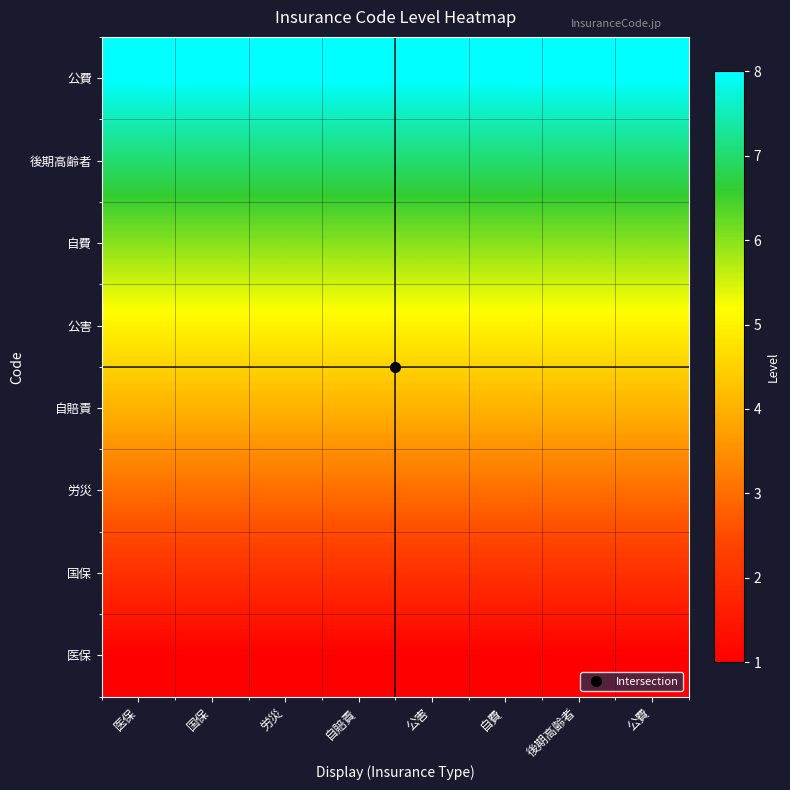

Which series has the largest total across all categories?

公費